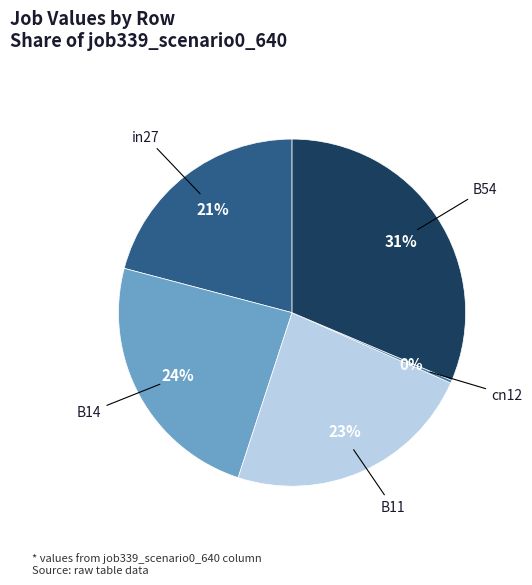

To the nearest percent, what is the average slice percentage?

20%